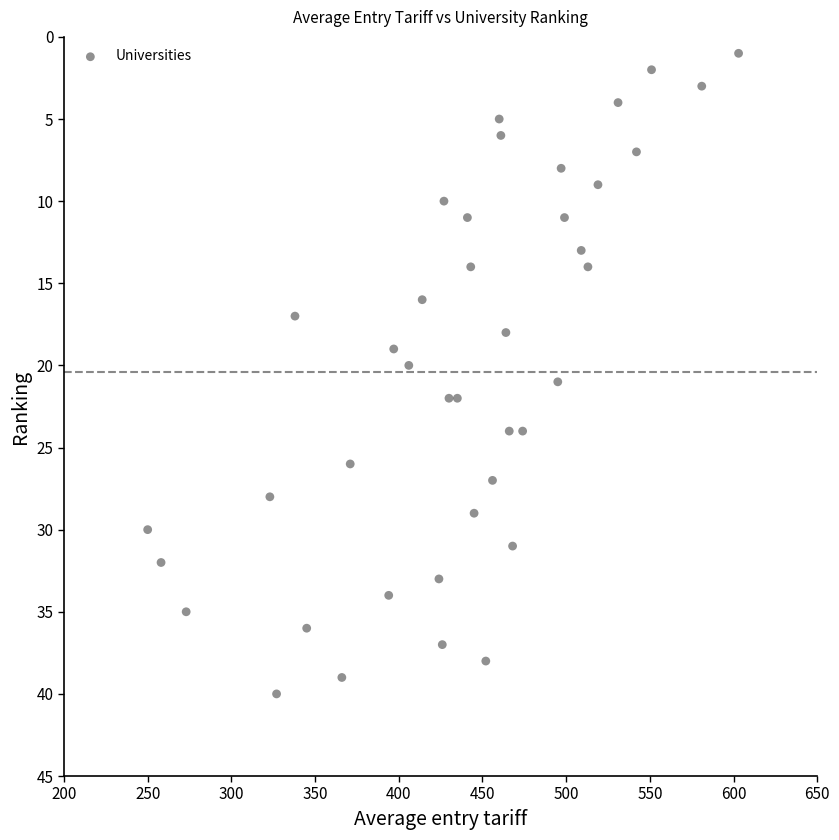

What is the range of X values (max minus min)?

353